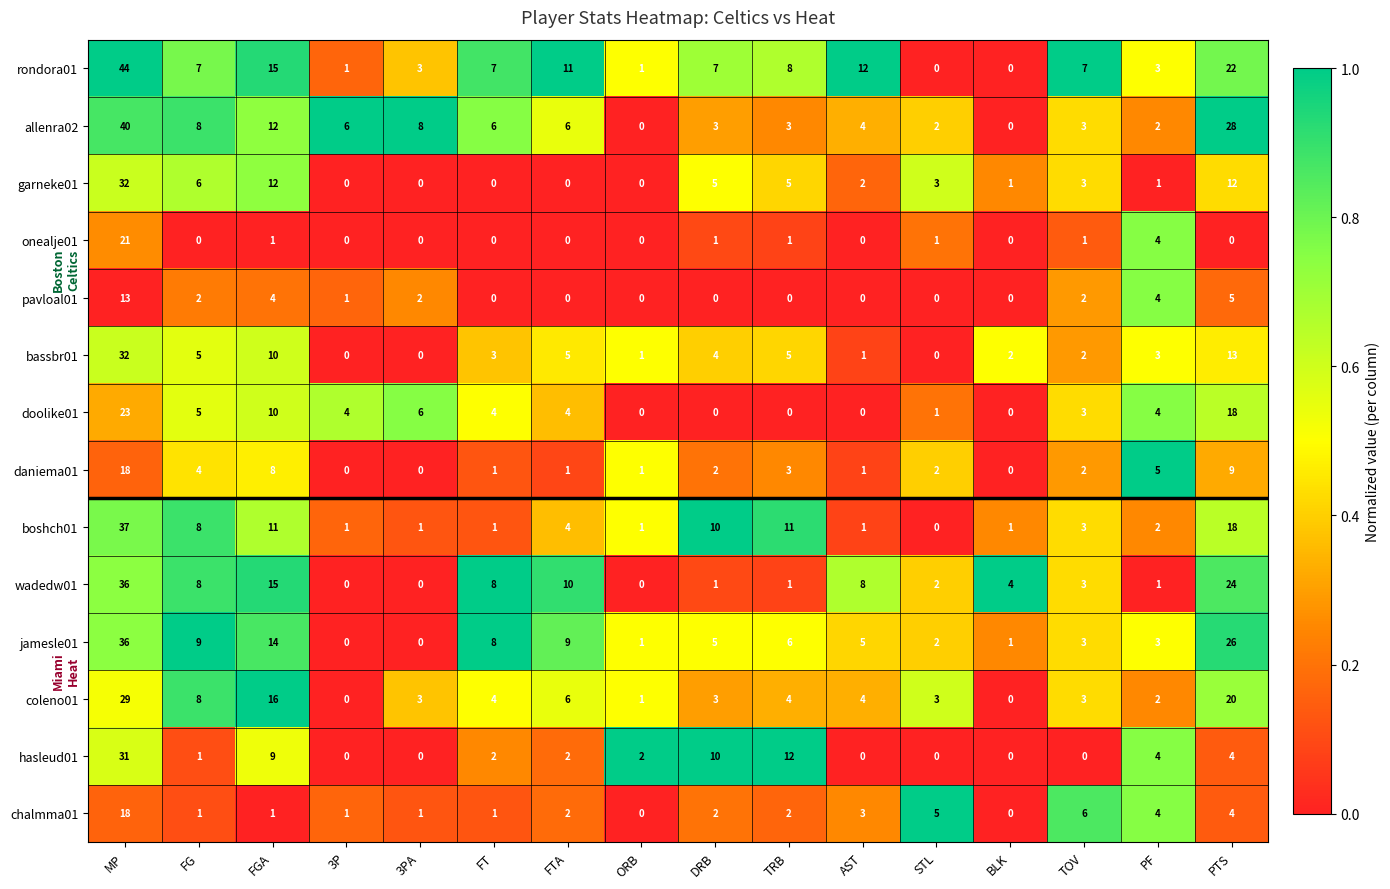

At which category is the sum across all series the highest?

MP